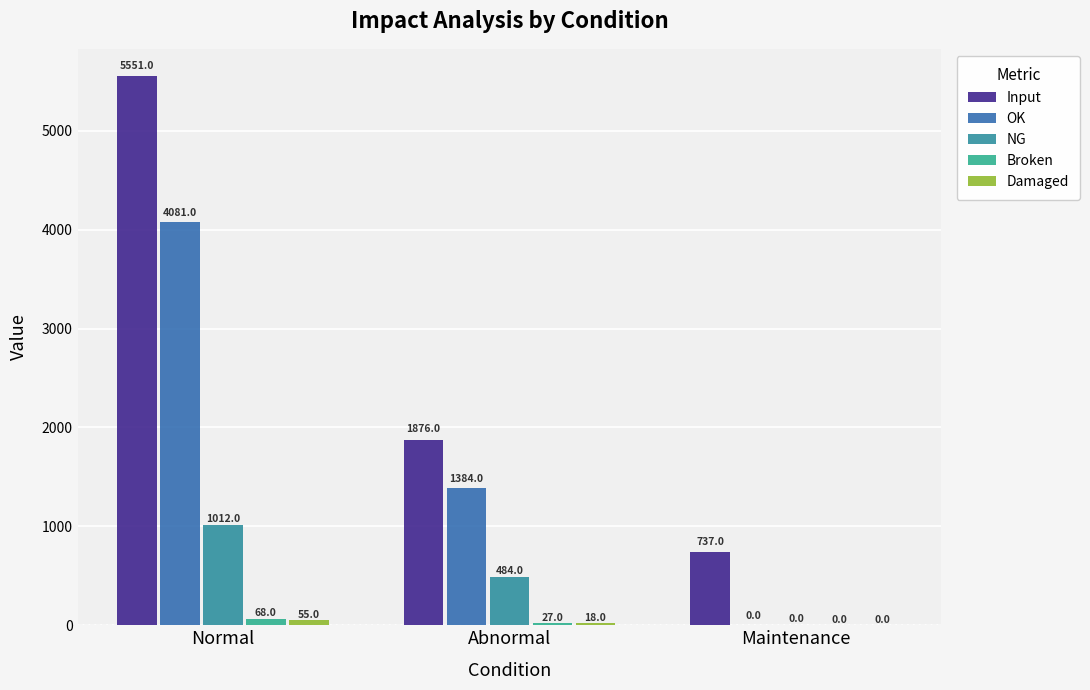

Is the value of Damaged at Abnormal greater than the value of NG at Normal?

No